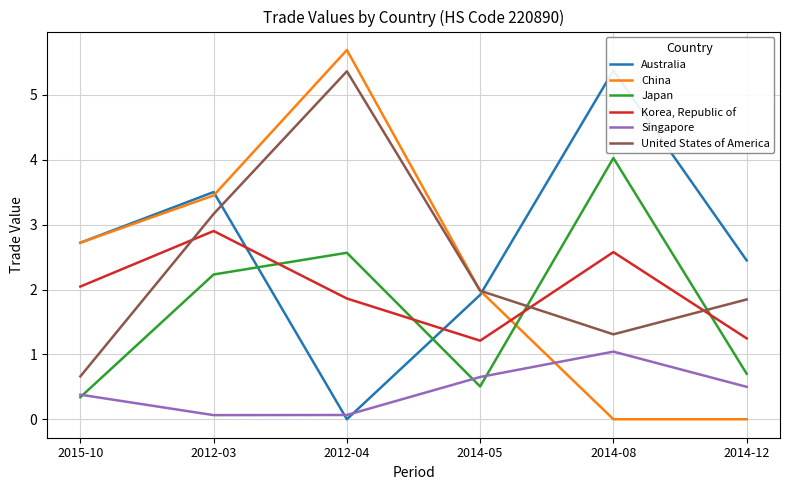

True or false: Singapore has more than 0 interior local peaks.

True